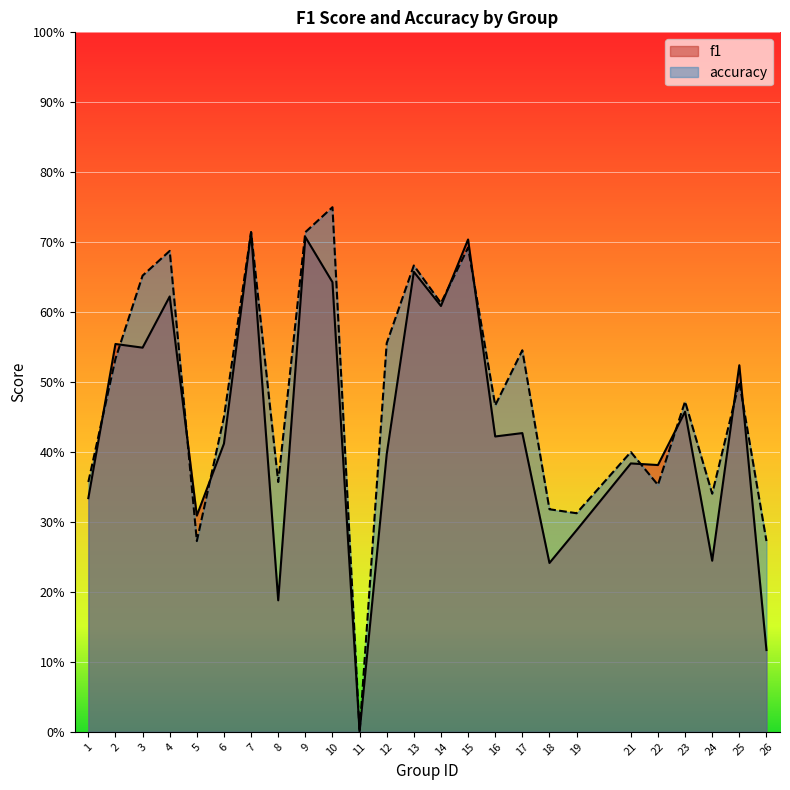

At which label is accuracy closest to 0?

11